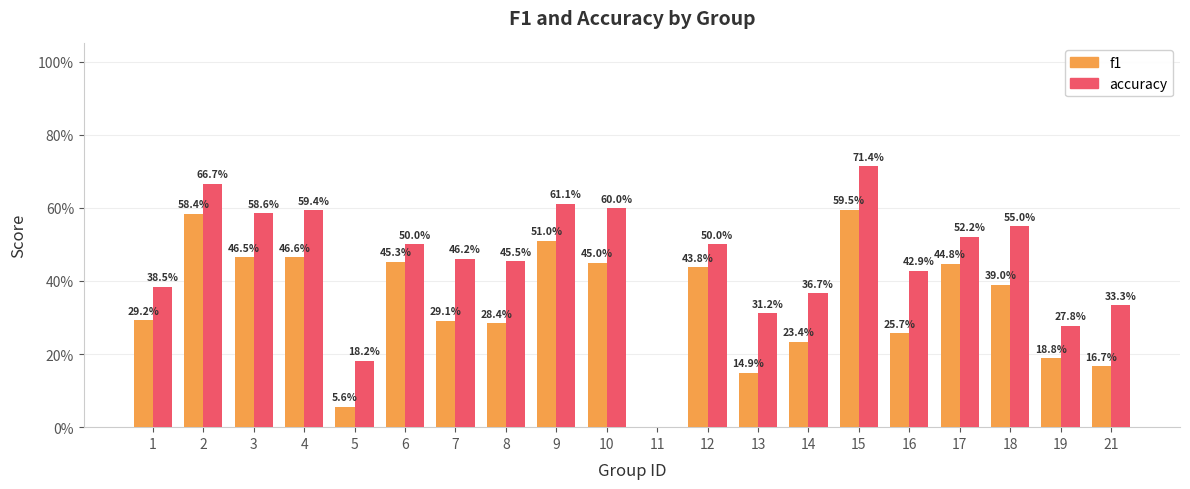

Are the bars horizontal?

No